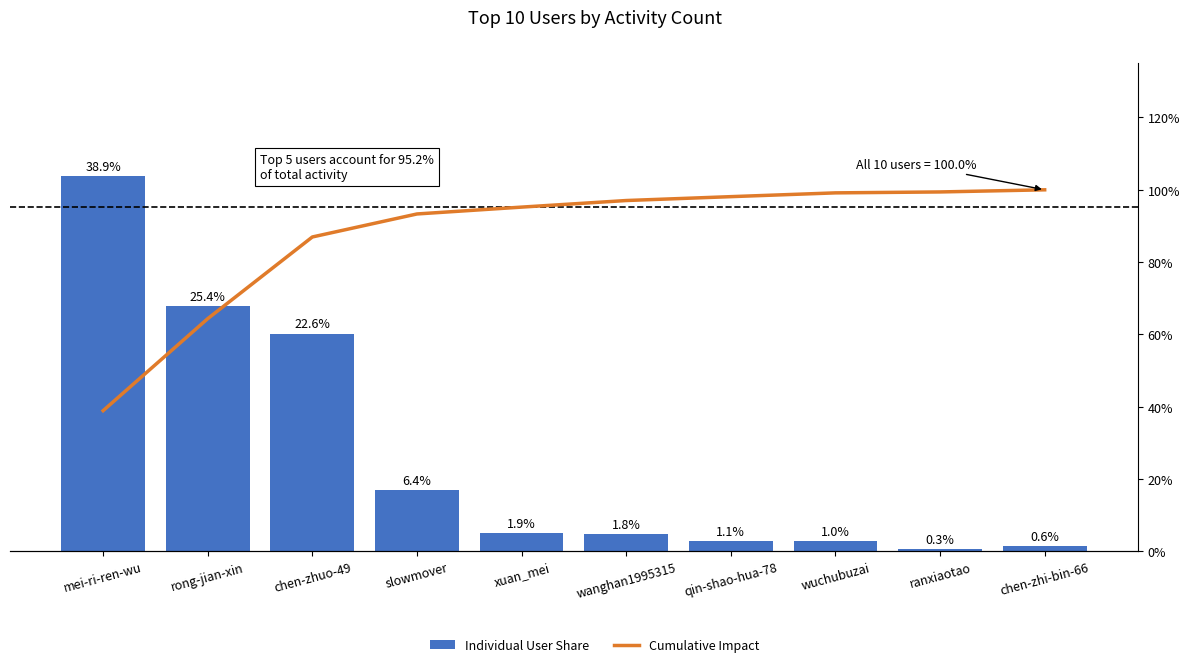

What is the label of the 1st bar from the right?

chen-zhi-bin-66